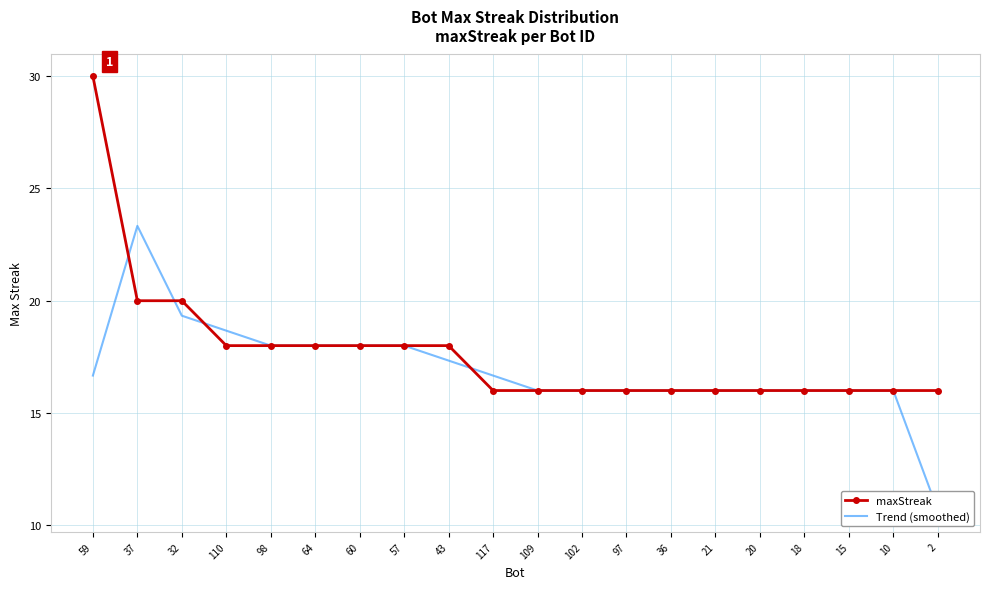

Which series has the widest spread of values?

maxStreak